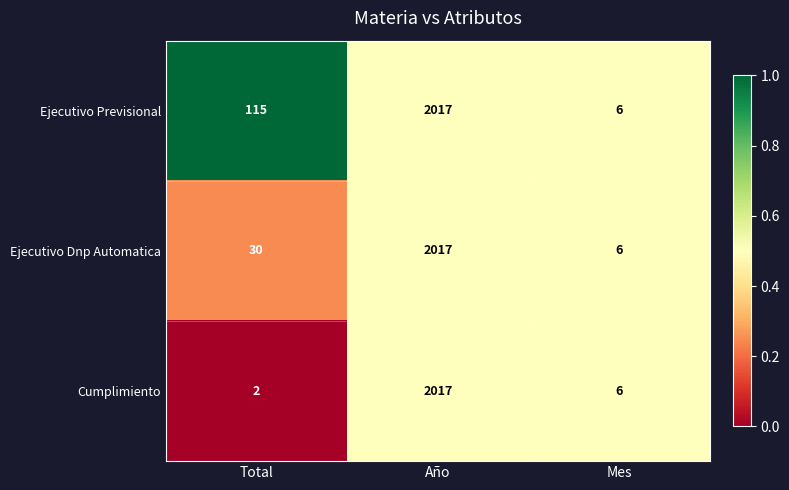

Reading left to right, what are all the values shown in this chart?

Ejecutivo Previsional: 115	2017	6
Ejecutivo Dnp Automatica: 30	2017	6
Cumplimiento: 2	2017	6